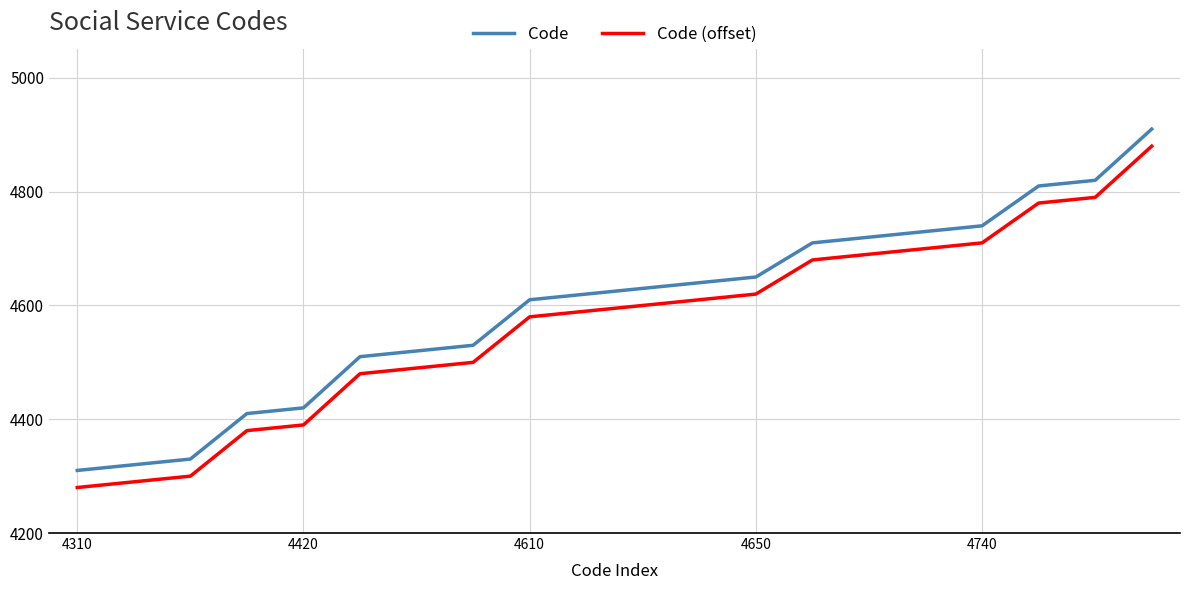

What is the highest value of the Code (offset) series?

4880